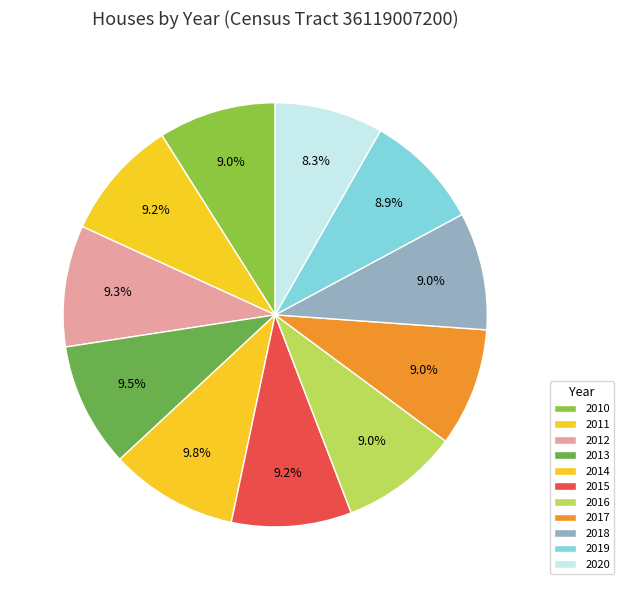

Count the number of slices in the pie.

11